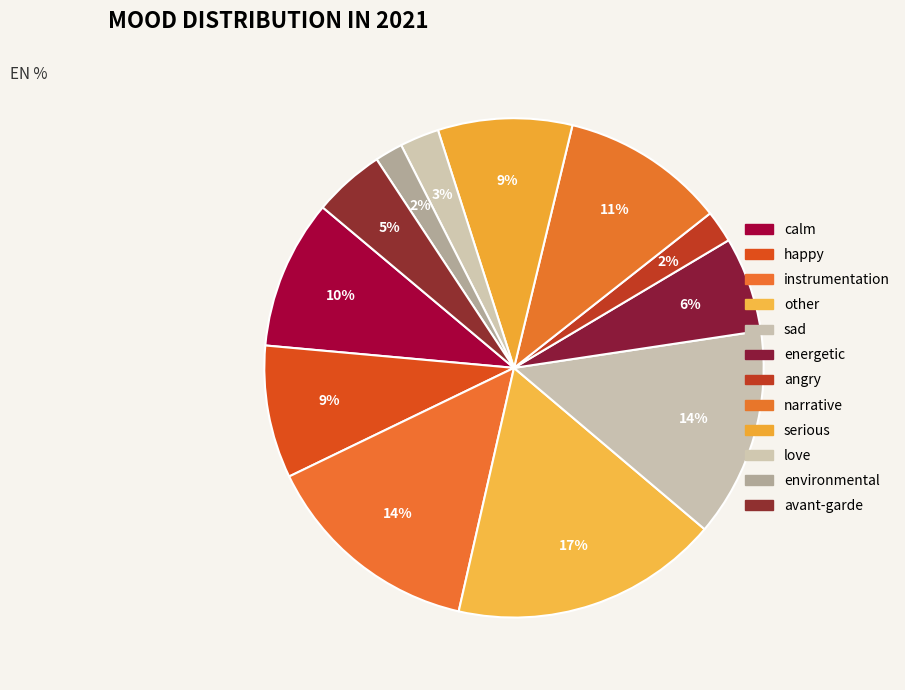

Which slice is the smallest?

environmental